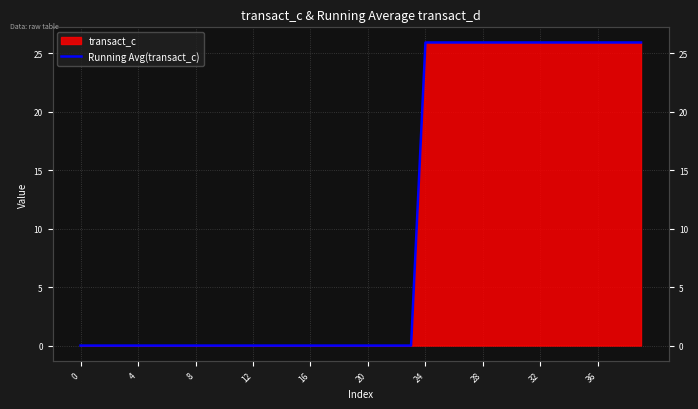

Approximately how many times larger is the value at 31 compared to 39?

1.0